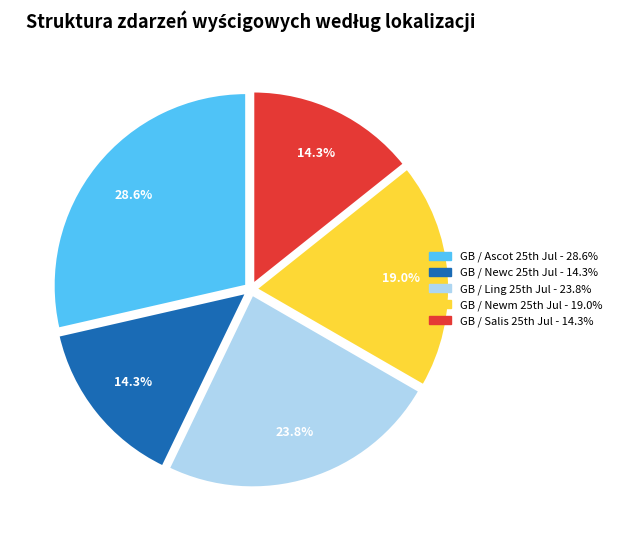

Is there any slice that represents more than half of the pie?

No